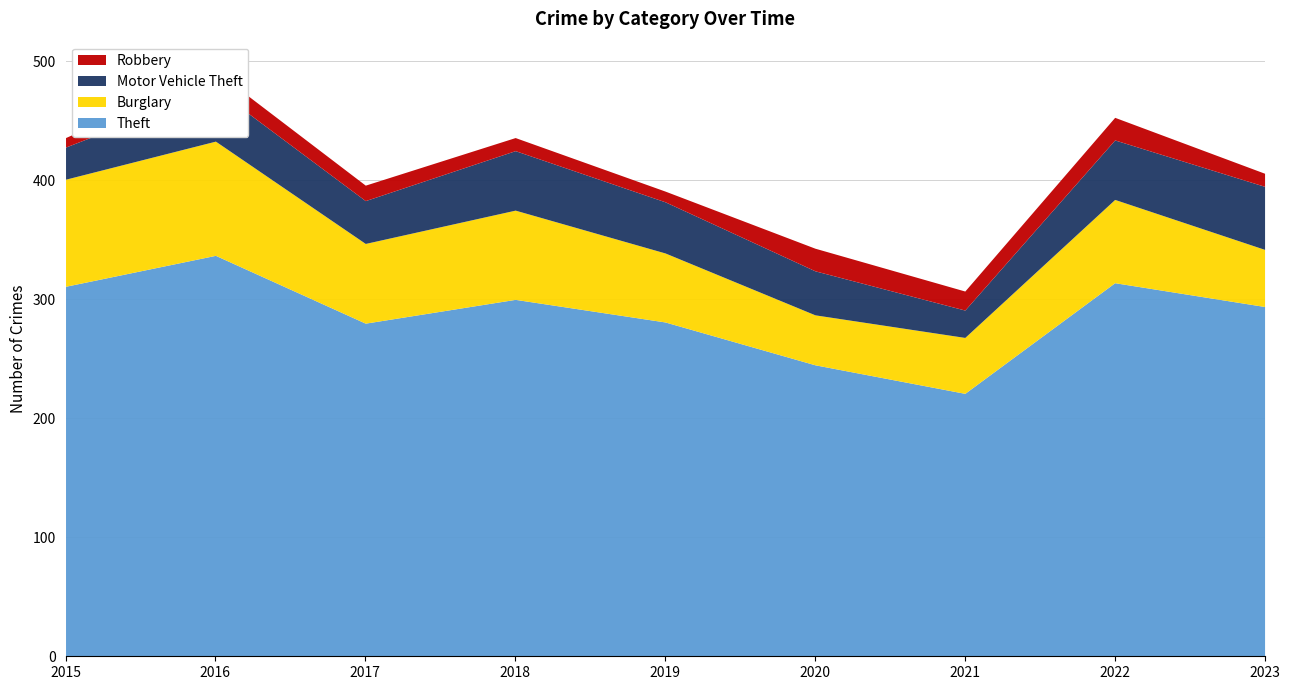

What are all the series names shown in the legend?

Theft, Burglary, Motor Vehicle Theft, Robbery